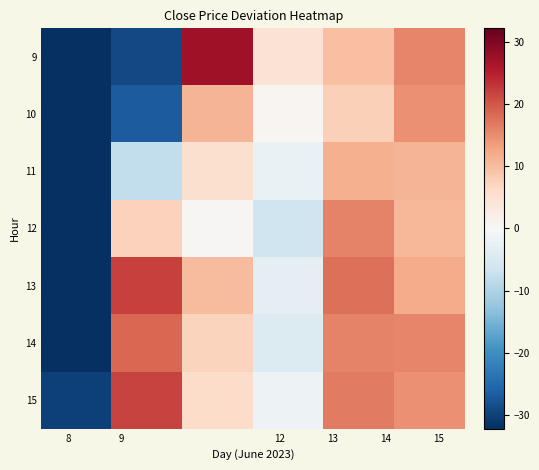

Rank the series by their maximum value, from lowest to highest.

11, 10, 12, 14, 15, 13, 9